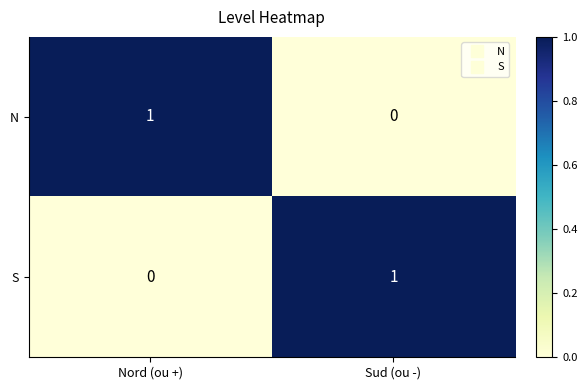

The value of N at Nord (ou +) is 1. True or false?

True